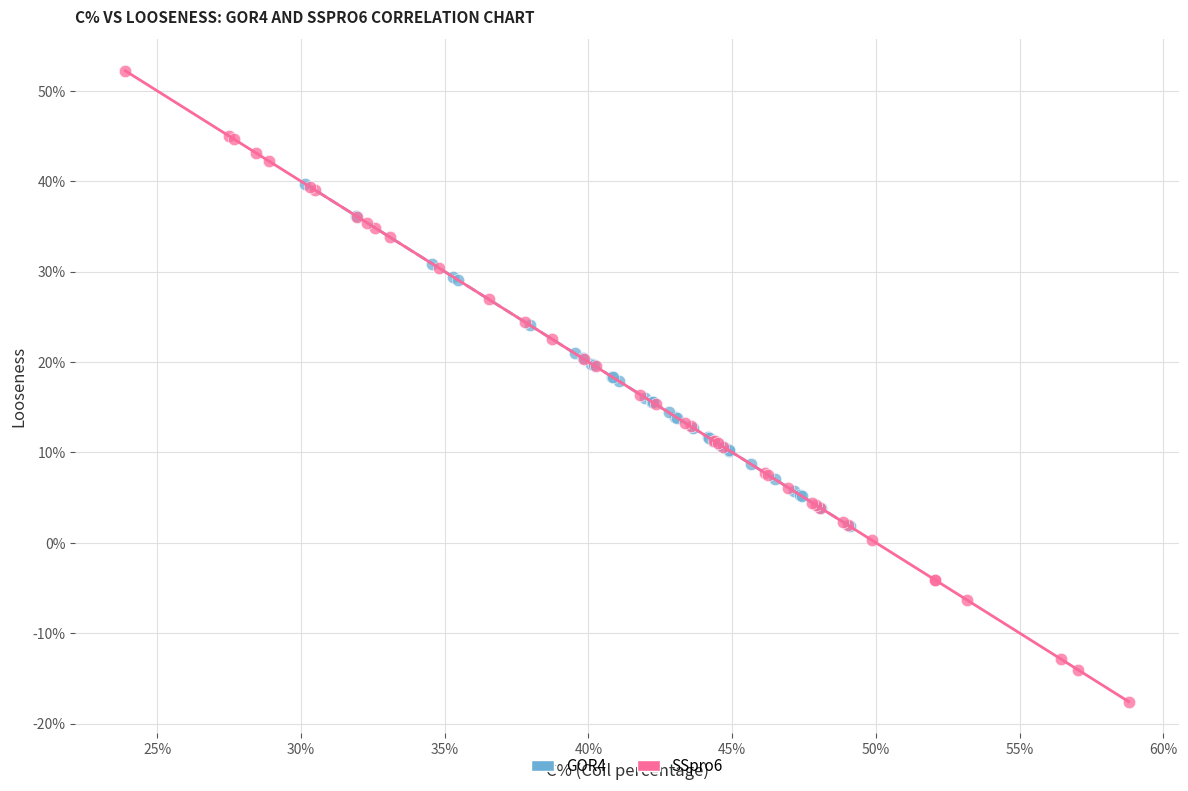

Which series reaches the maximum Y coordinate?

SSpro6